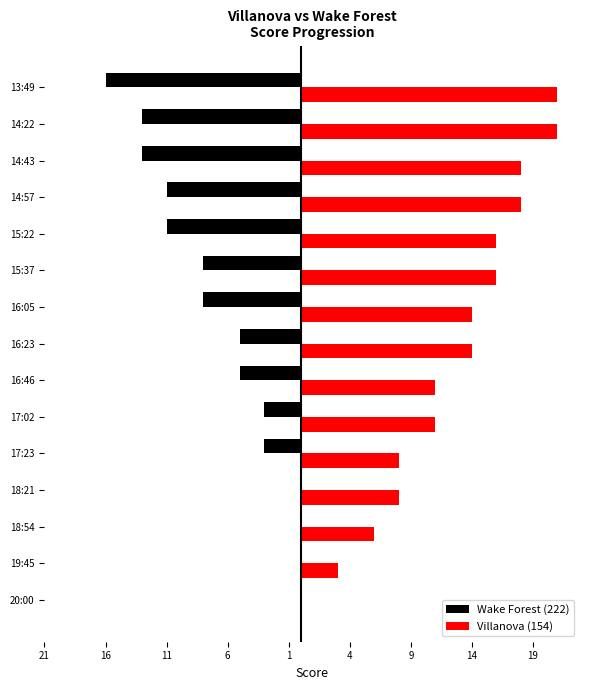

What are all the series names shown in the legend?

Wake Forest (222), Villanova (154)